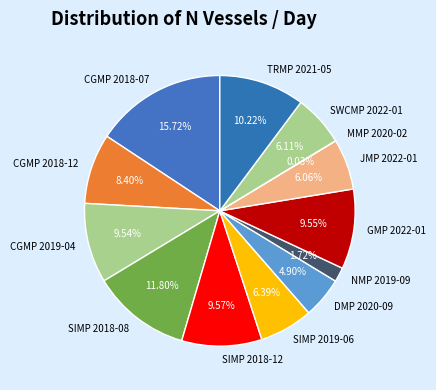

Is the sum of CGMP 2018-12 and GMP 2022-01 greater than half?

No